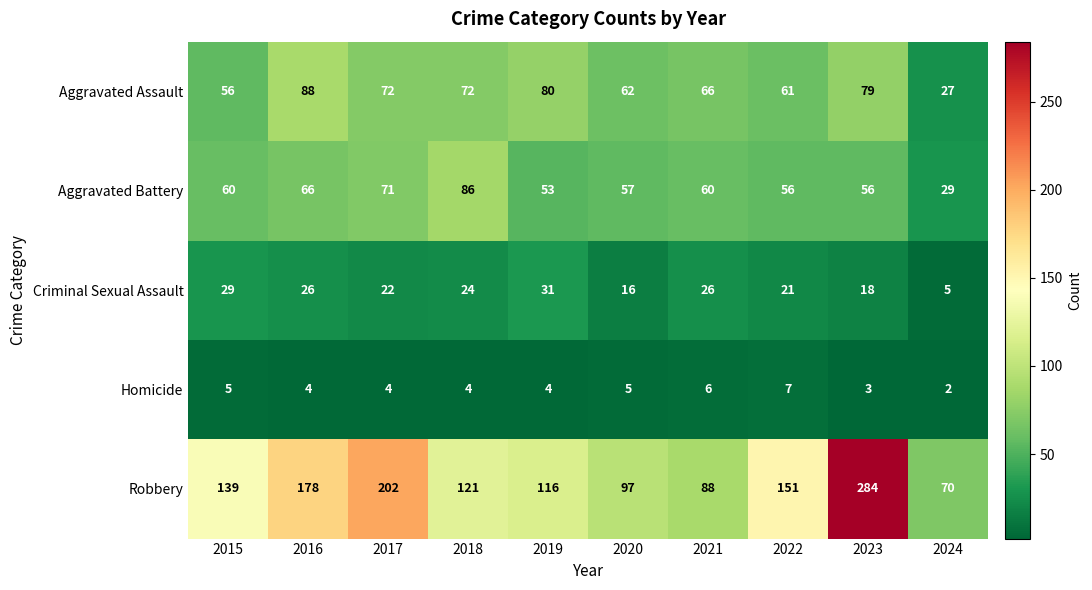

What is the approximate value of Robbery at 2017?

202